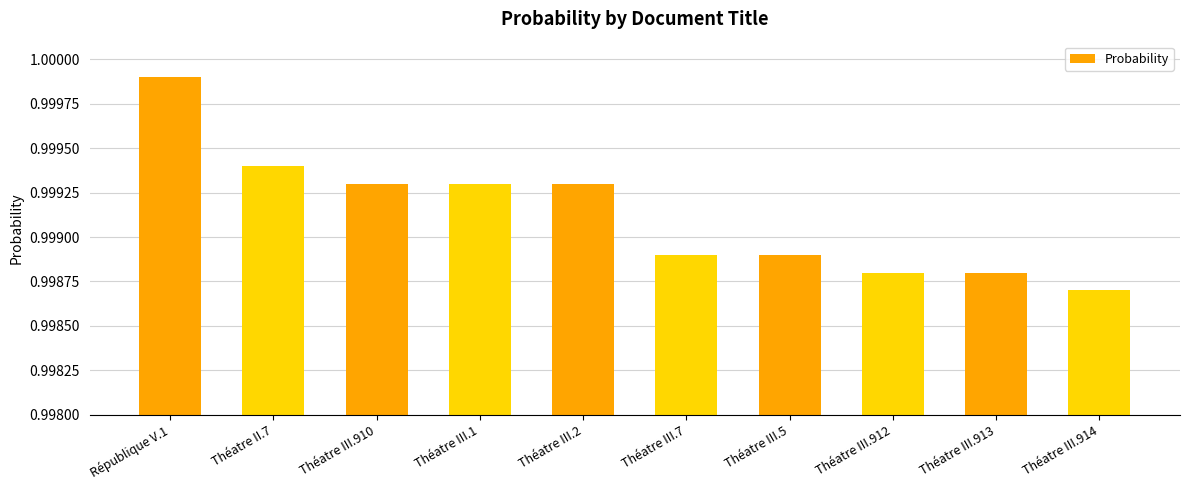

The chart shows a value of 0.3 at République V.1. True or false?

False